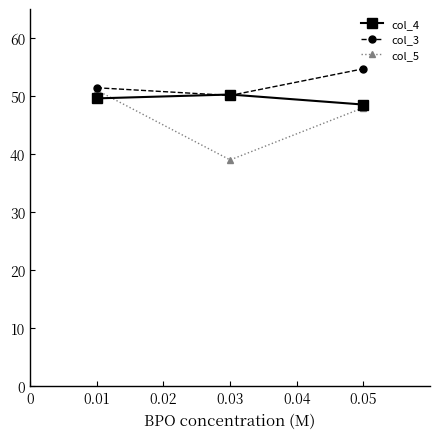

How many values in the col_4 series are below 49?

1